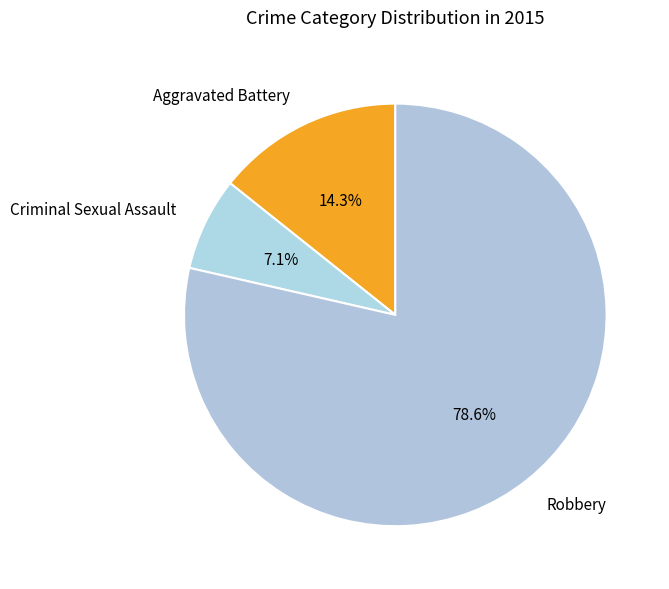

What is the total percentage of Aggravated Battery and Criminal Sexual Assault?

21.4%